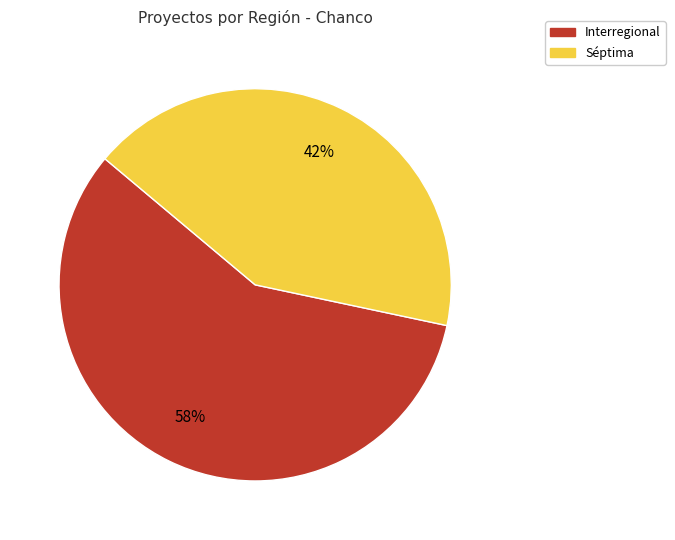

Rank the categories by value from highest to lowest.

Interregional, Séptima